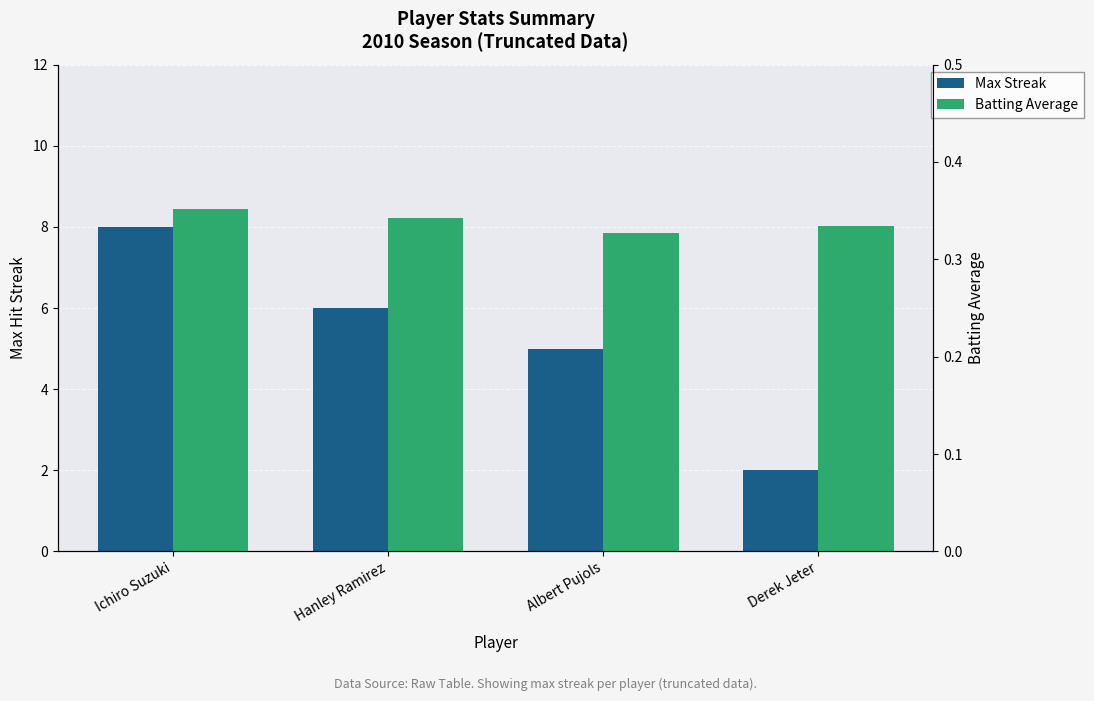

What is the total value across all series at Albert Pujols?

5.3